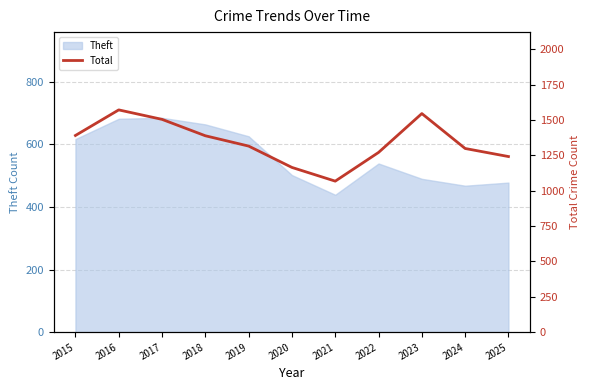

Where is Theft nearest to the value 562?

2022